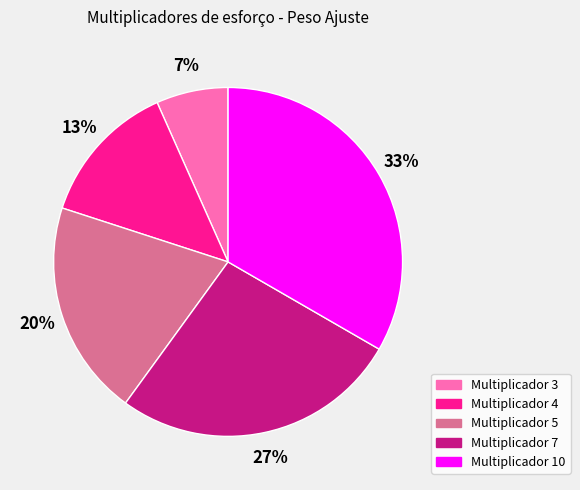

To the nearest percent, what is the average slice percentage?

20%